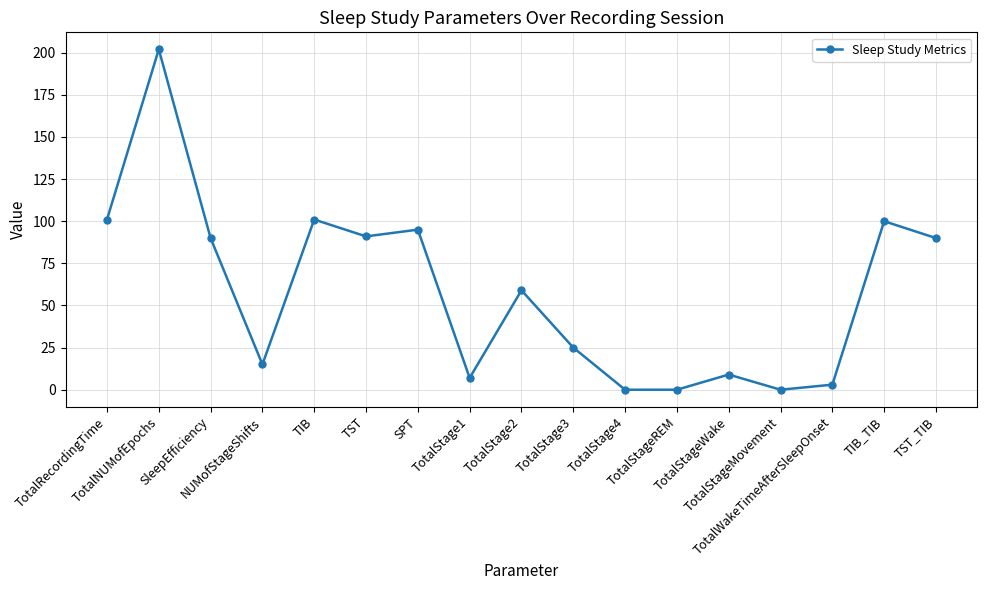

How many data points are less than 59?

8